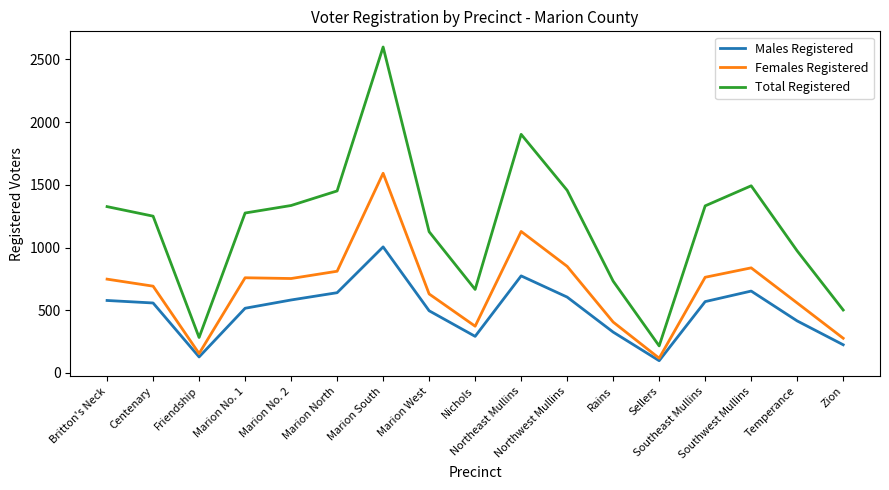

List the series in order of their overall mean, highest first.

Total Registered, Females Registered, Males Registered